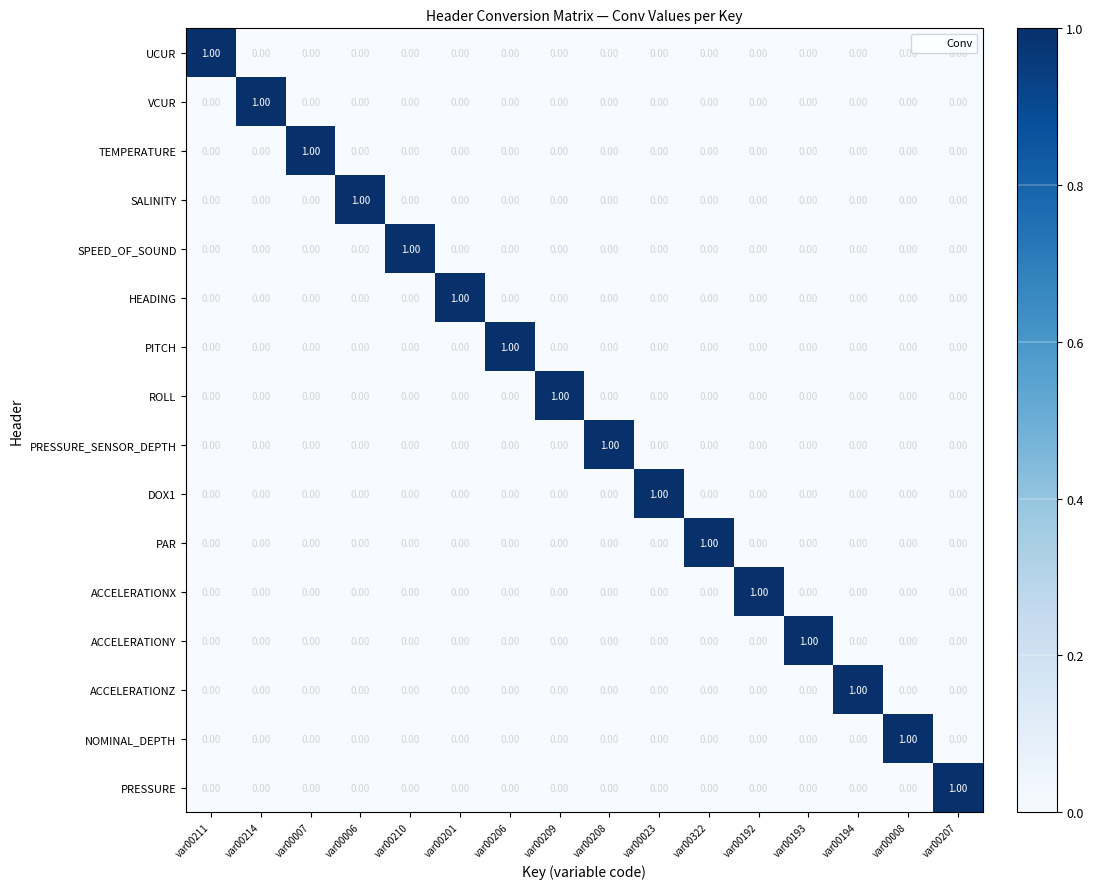

At how many categories does at least one series exceed 0?

16